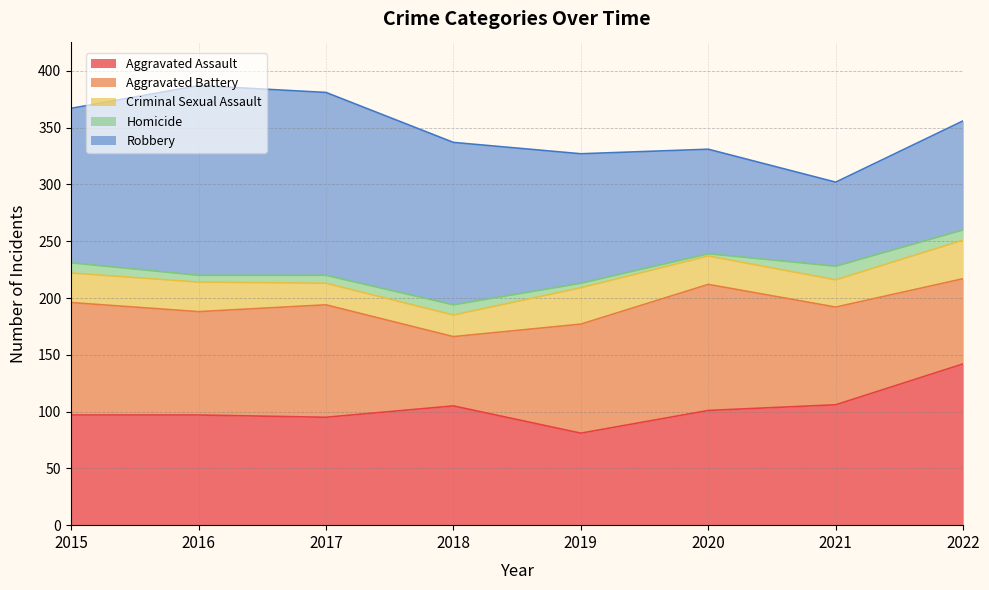

True or false: Homicide and Aggravated Assault cross at least once.

False